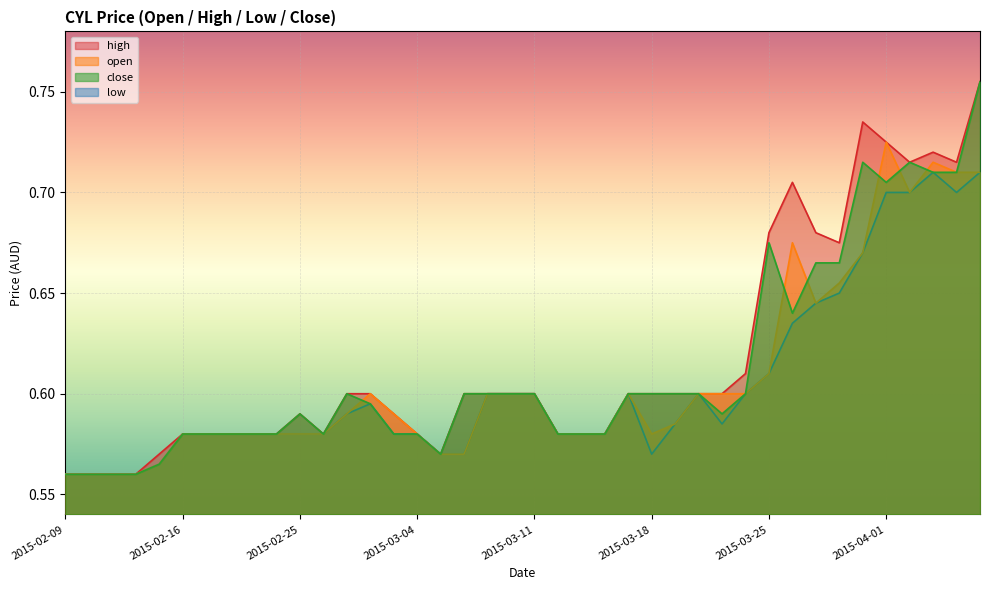

Reading right to left, list all the values displayed in this chart.

open: 0.7	0.7	0.7	0.7	0.7	0.7	0.7	0.6	0.7	0.6	0.6	0.6	0.6	0.6	0.6	0.6	0.6	0.6	0.6	0.6	0.6	0.6	0.6	0.6	0.6	0.6	0.6	0.6	0.6	0.6	0.6	0.6	0.6	0.6	0.6	0.6	0.6	0.6	0.6	0.6
high: 0.8	0.7	0.7	0.7	0.7	0.7	0.7	0.7	0.7	0.7	0.6	0.6	0.6	0.6	0.6	0.6	0.6	0.6	0.6	0.6	0.6	0.6	0.6	0.6	0.6	0.6	0.6	0.6	0.6	0.6	0.6	0.6	0.6	0.6	0.6	0.6	0.6	0.6	0.6	0.6
low: 0.7	0.7	0.7	0.7	0.7	0.7	0.7	0.6	0.6	0.6	0.6	0.6	0.6	0.6	0.6	0.6	0.6	0.6	0.6	0.6	0.6	0.6	0.6	0.6	0.6	0.6	0.6	0.6	0.6	0.6	0.6	0.6	0.6	0.6	0.6	0.6	0.6	0.6	0.6	0.6
close: 0.8	0.7	0.7	0.7	0.7	0.7	0.7	0.7	0.6	0.7	0.6	0.6	0.6	0.6	0.6	0.6	0.6	0.6	0.6	0.6	0.6	0.6	0.6	0.6	0.6	0.6	0.6	0.6	0.6	0.6	0.6	0.6	0.6	0.6	0.6	0.6	0.6	0.6	0.6	0.6